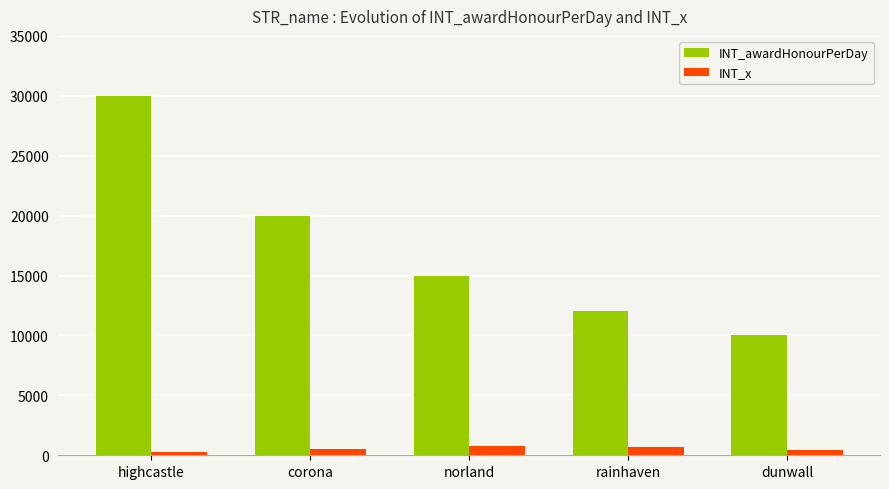

At which category is the sum across all series the highest?

highcastle